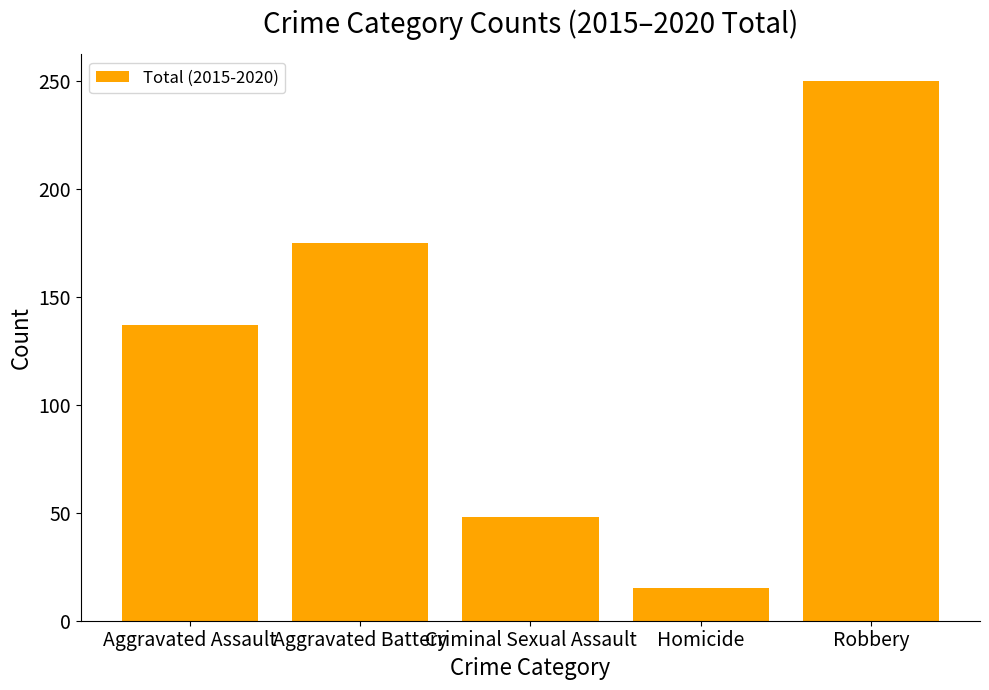

What value does the data have at Aggravated Assault, to the nearest 50?

150